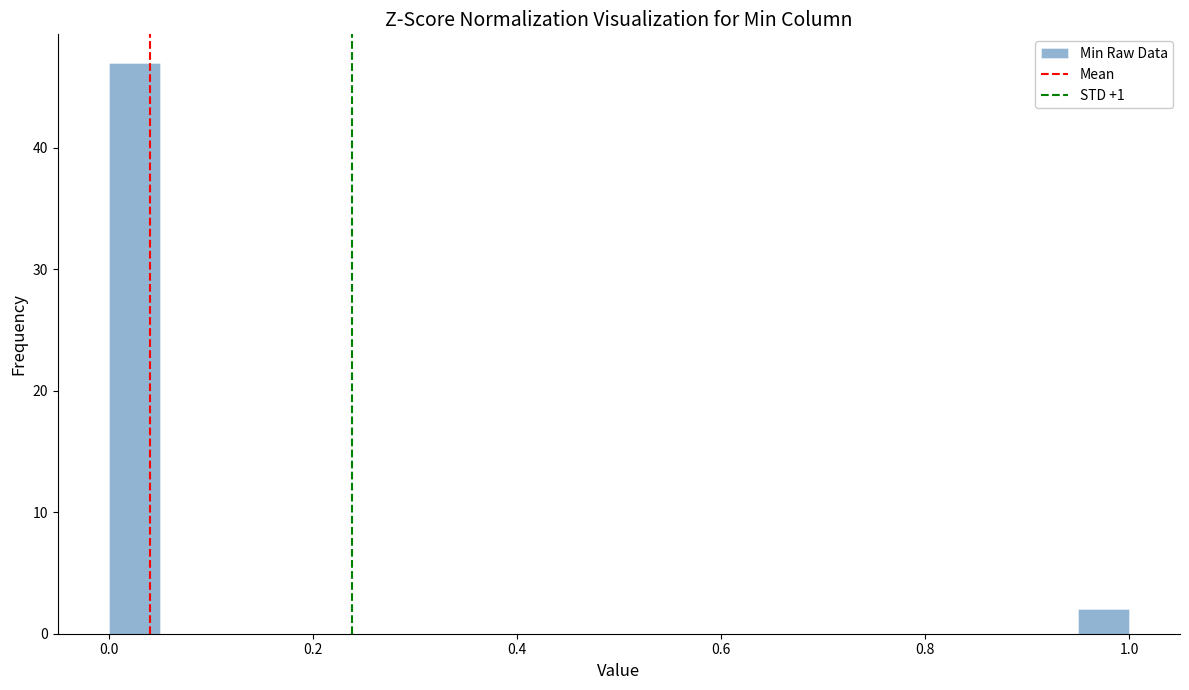

Around what value on the x-axis is the tallest bar? Give the approximate position of its centre, as read against the axis.

0.02